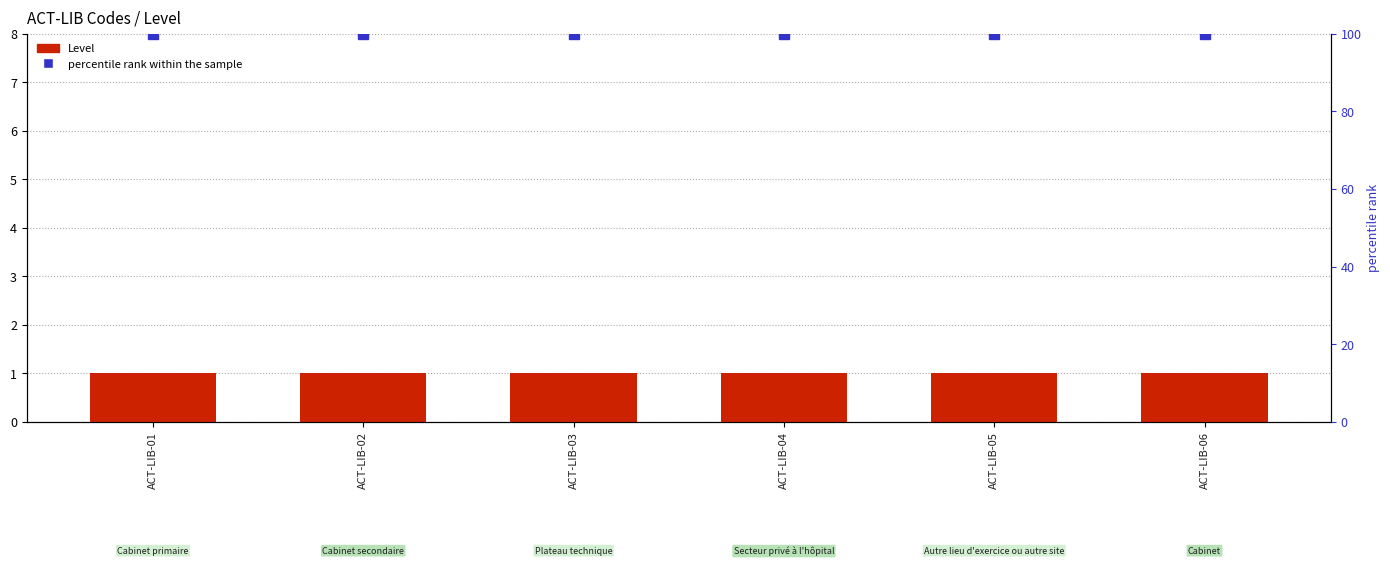

Count the number of data series in this chart.

2